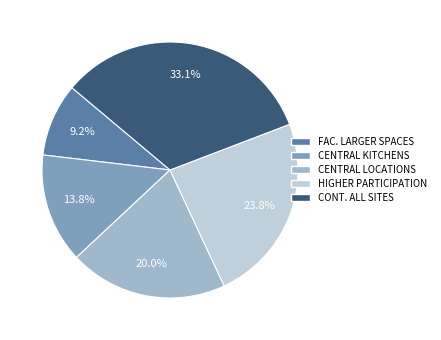

Rank the categories by value from lowest to highest.

FAC. LARGER SPACES, CENTRAL KITCHENS, CENTRAL LOCATIONS, HIGHER PARTICIPATION, CONT. ALL SITES